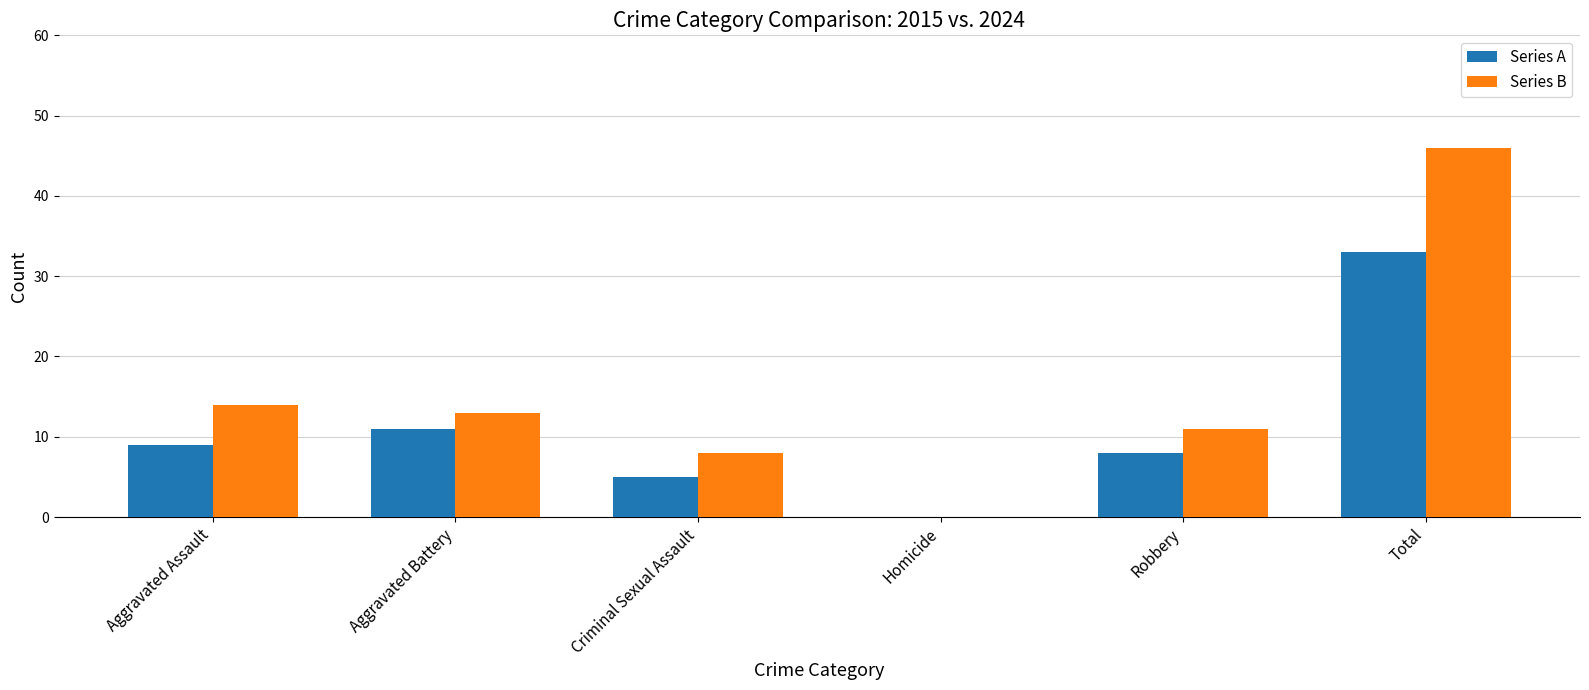

Are the bars horizontal?

No